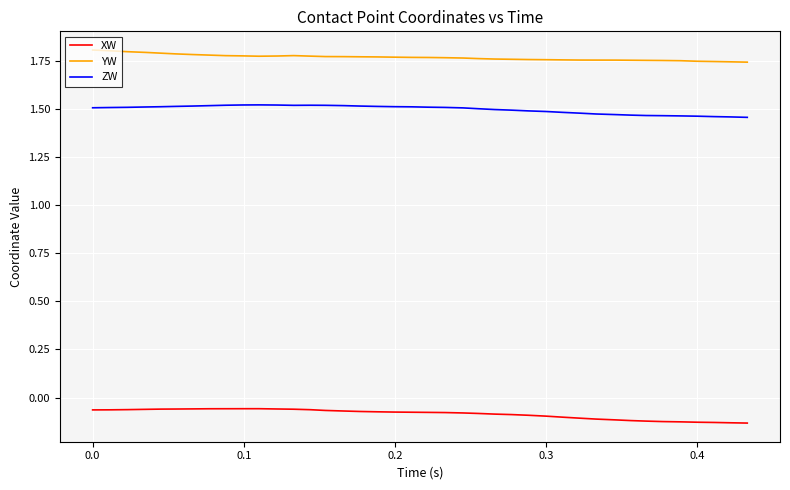

Count the number of data series in this chart.

3